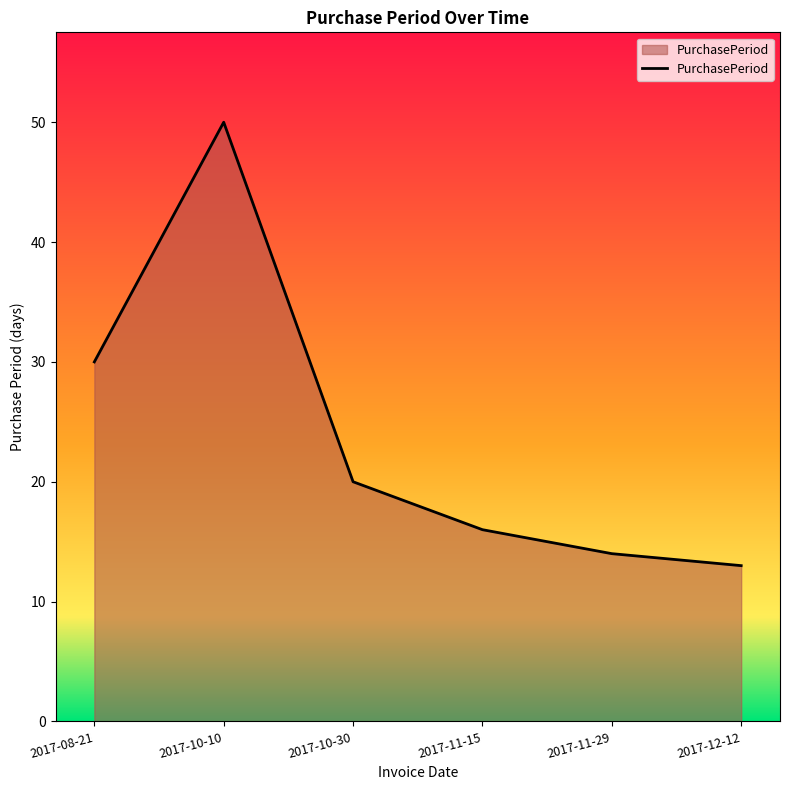

How many categories are shown in the chart?

6